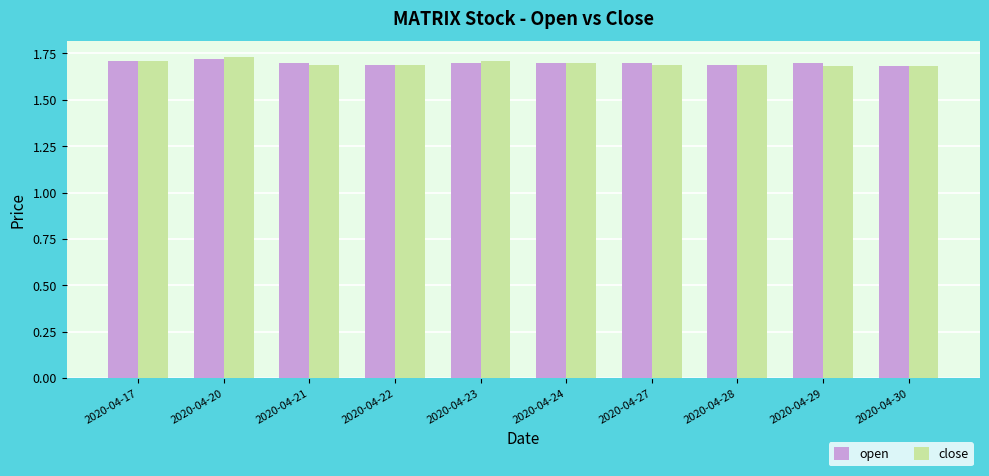

How many open values are between 1 and 2?

10